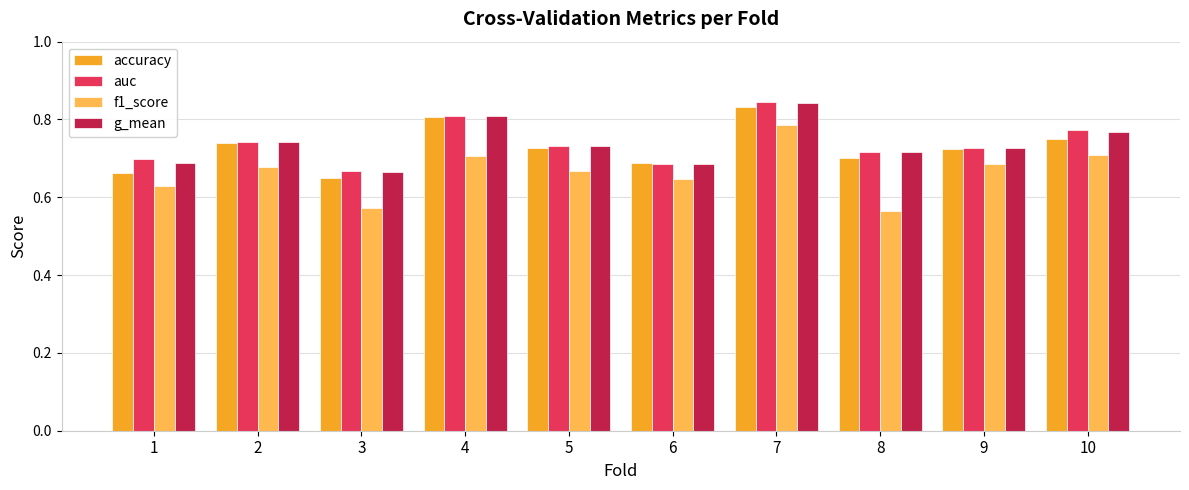

At which category does the chart reach its peak across all series?

7